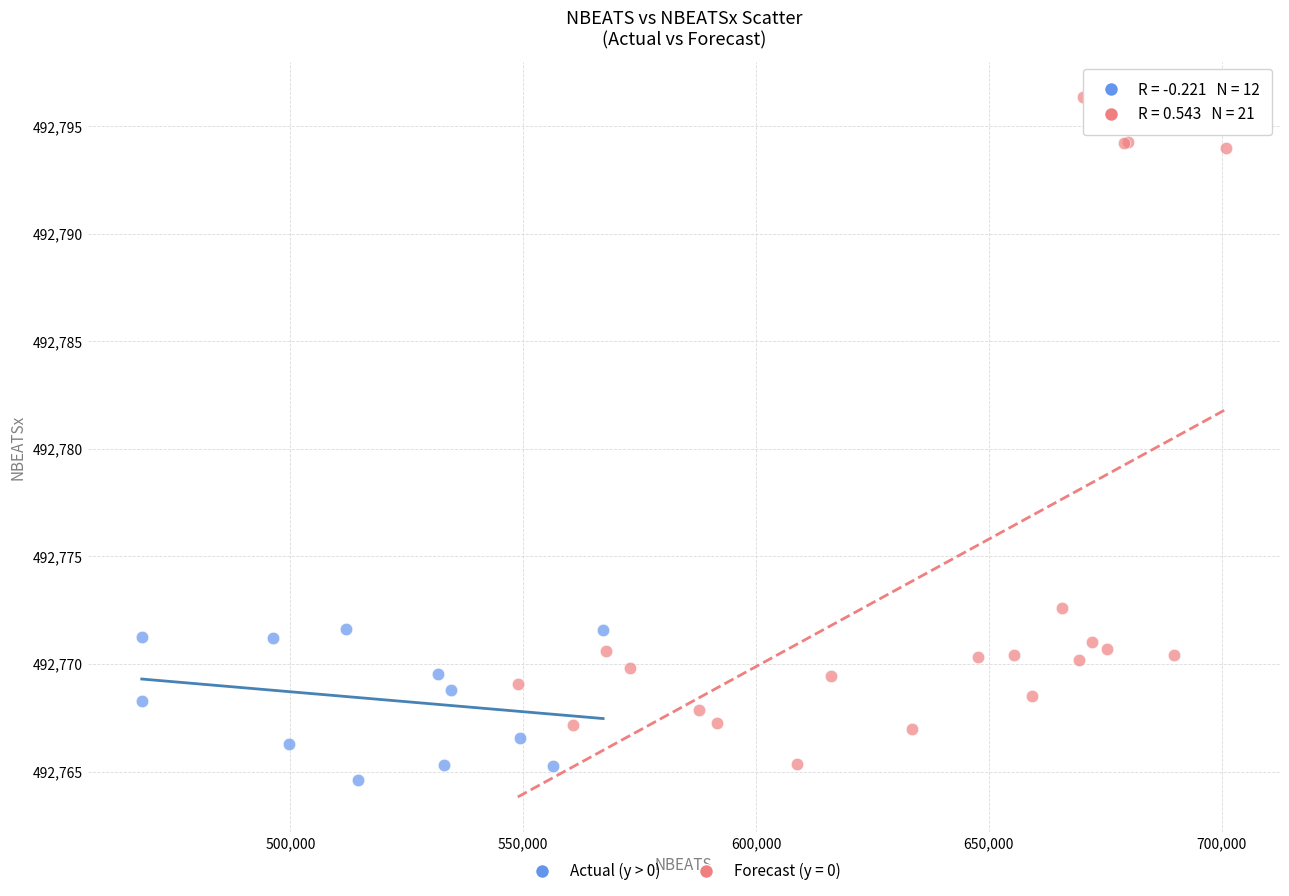

Which series has the largest Y range (max minus min)?

Forecast (y = 0)